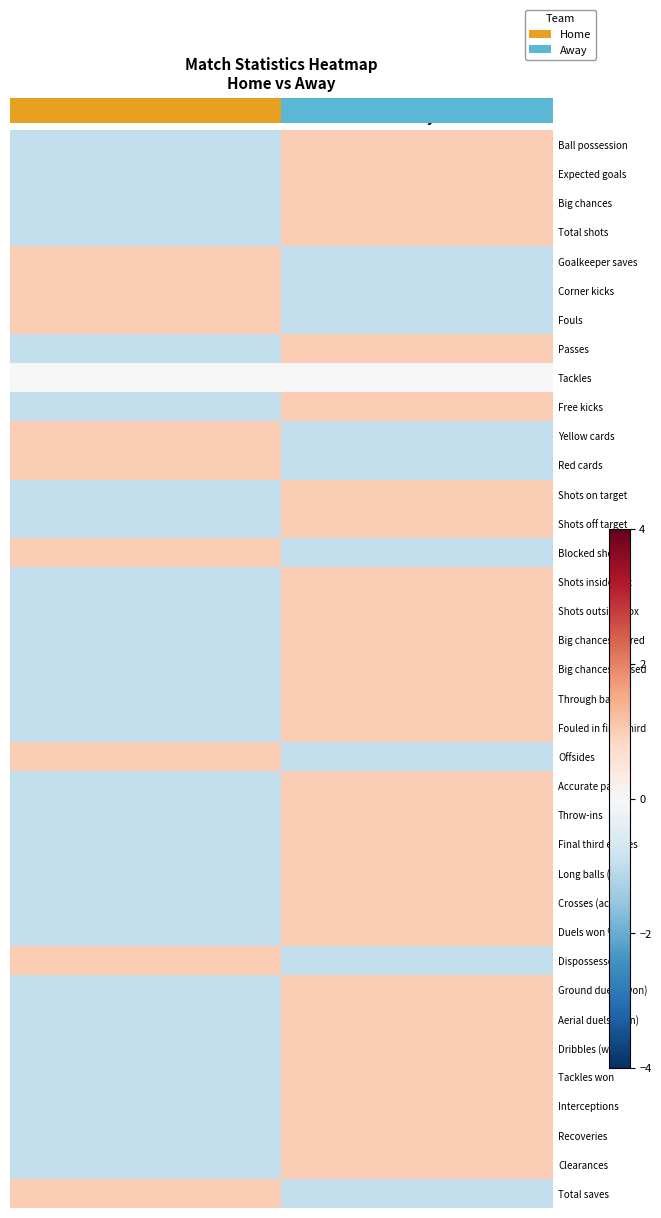

What is the total value across all series at Home?

-18